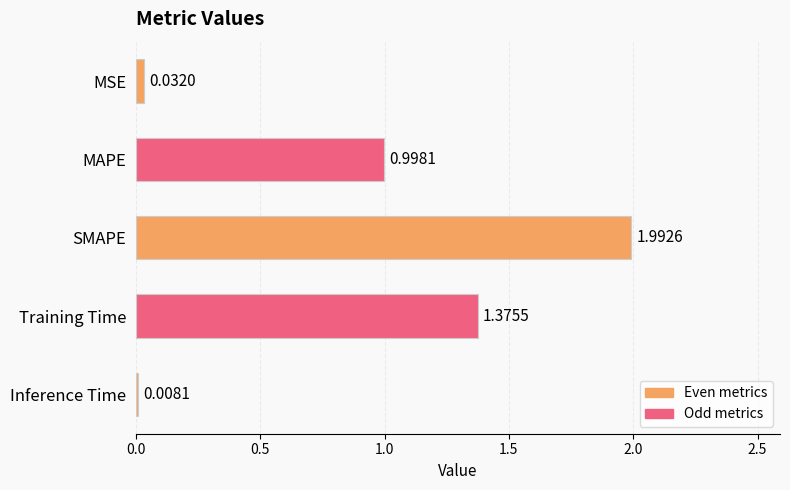

At which label is the value closest to 1?

MAPE